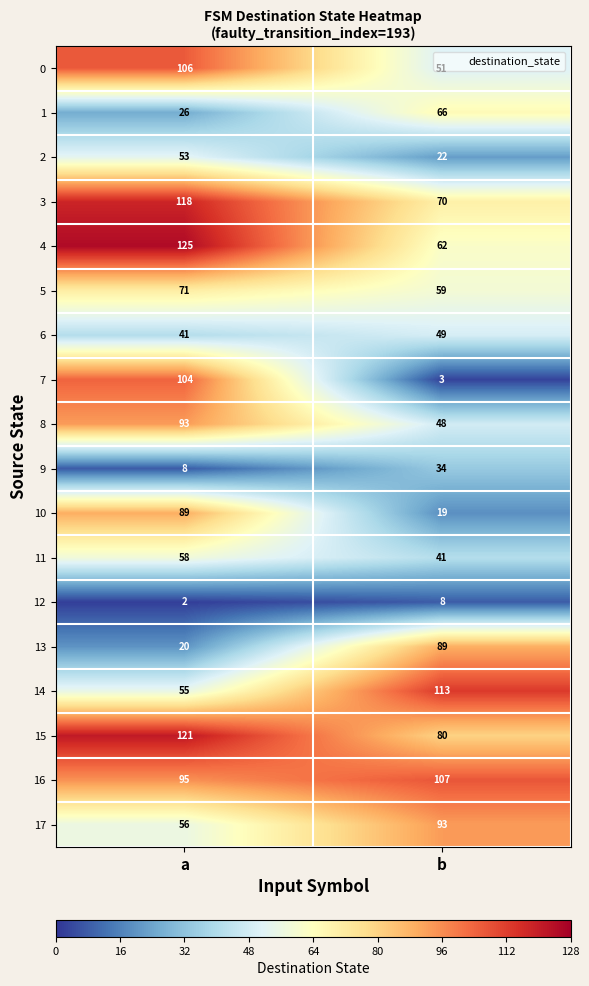

What is the minimum value shown in the chart?

2